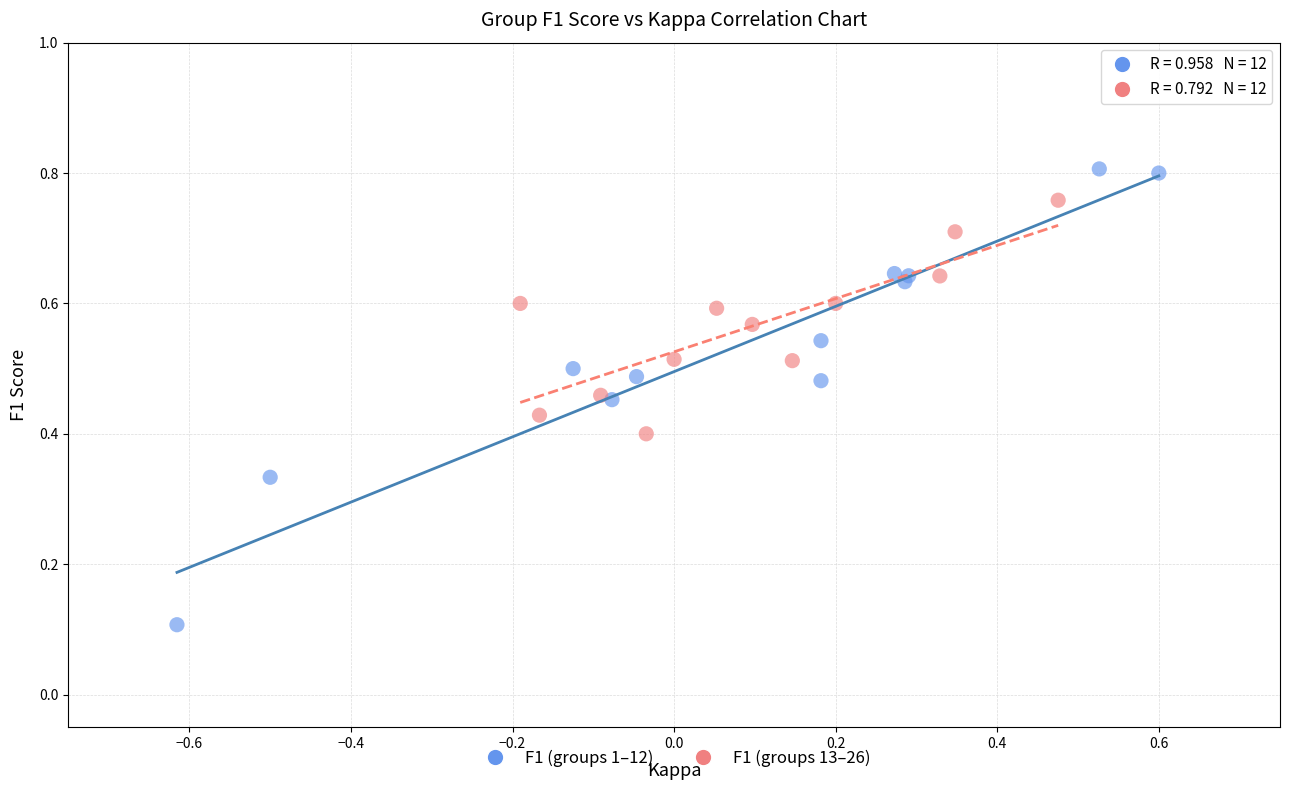

Which series reaches the maximum Y coordinate?

F1 (groups 1–12)